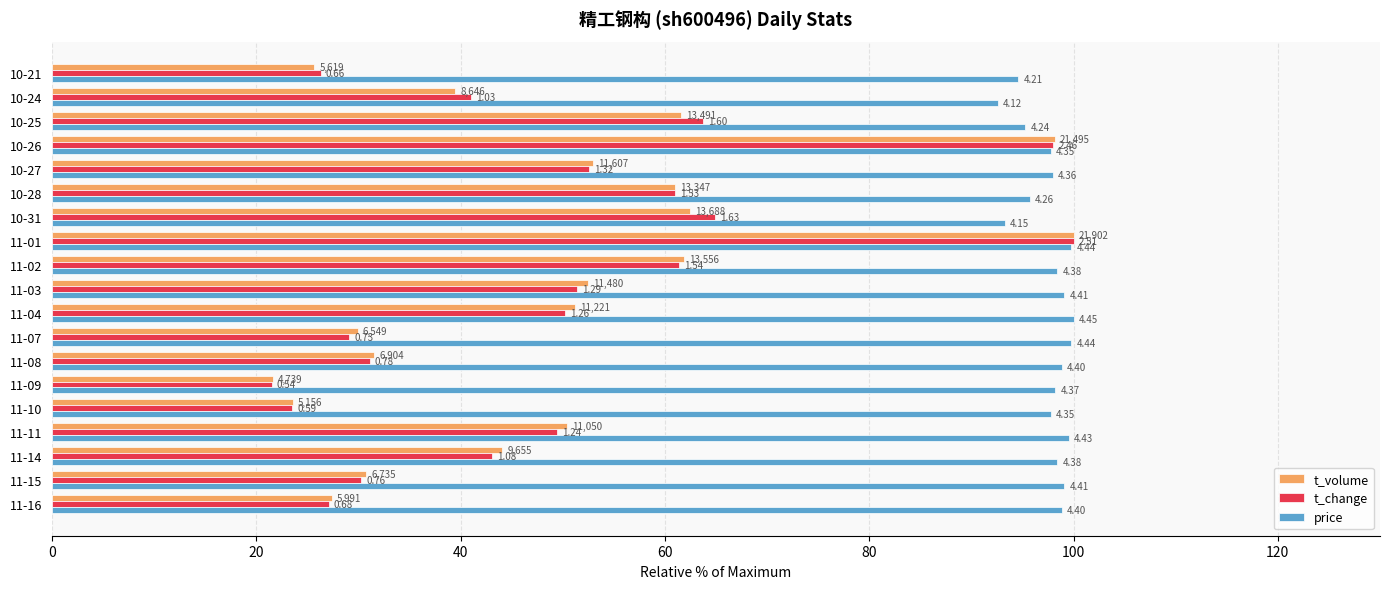

What are all the series names shown in the legend?

t_volume, t_change, price